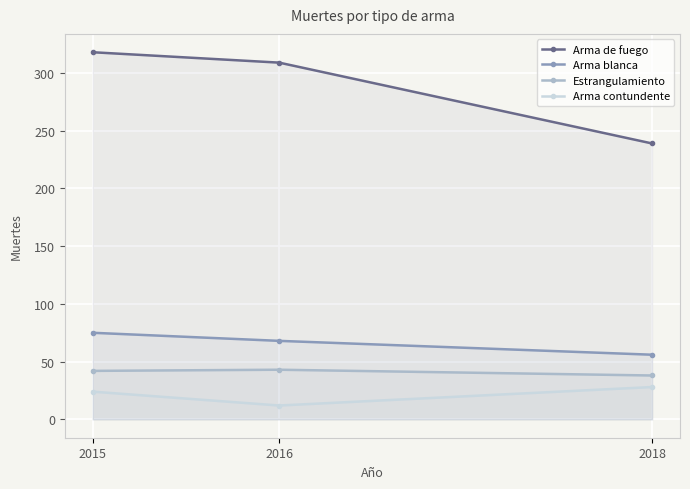

How many lines are shown in the chart?

4